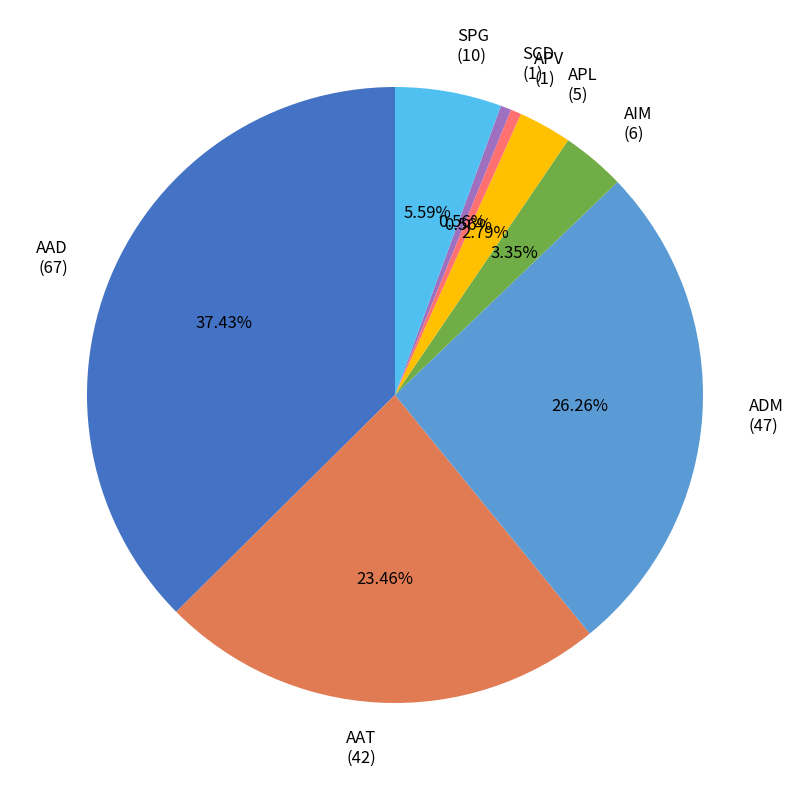

What percentage is NOT represented by SCD?

99.4%